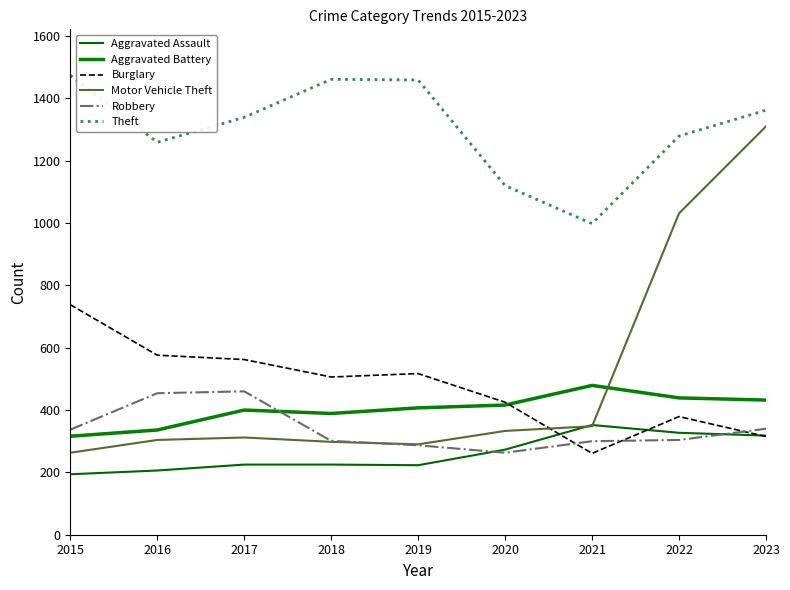

What is the difference between the Motor Vehicle Theft values at 2017 and 2023?

998